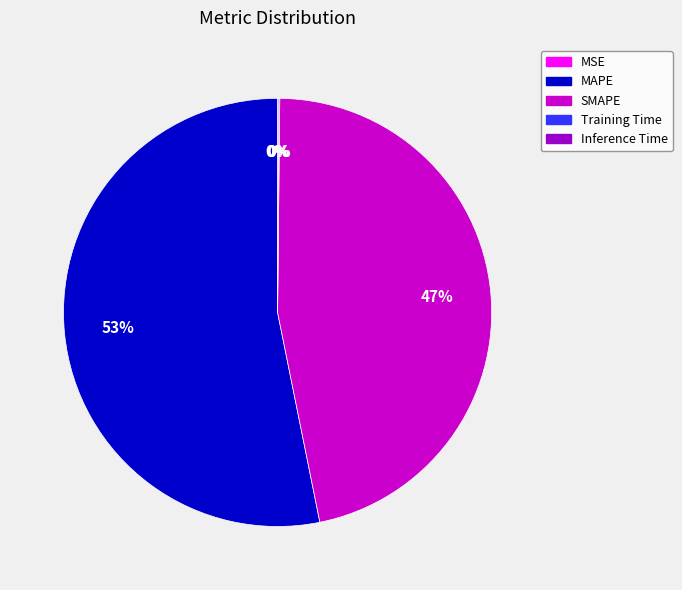

To the nearest percent, what portion does SMAPE represent?

47%